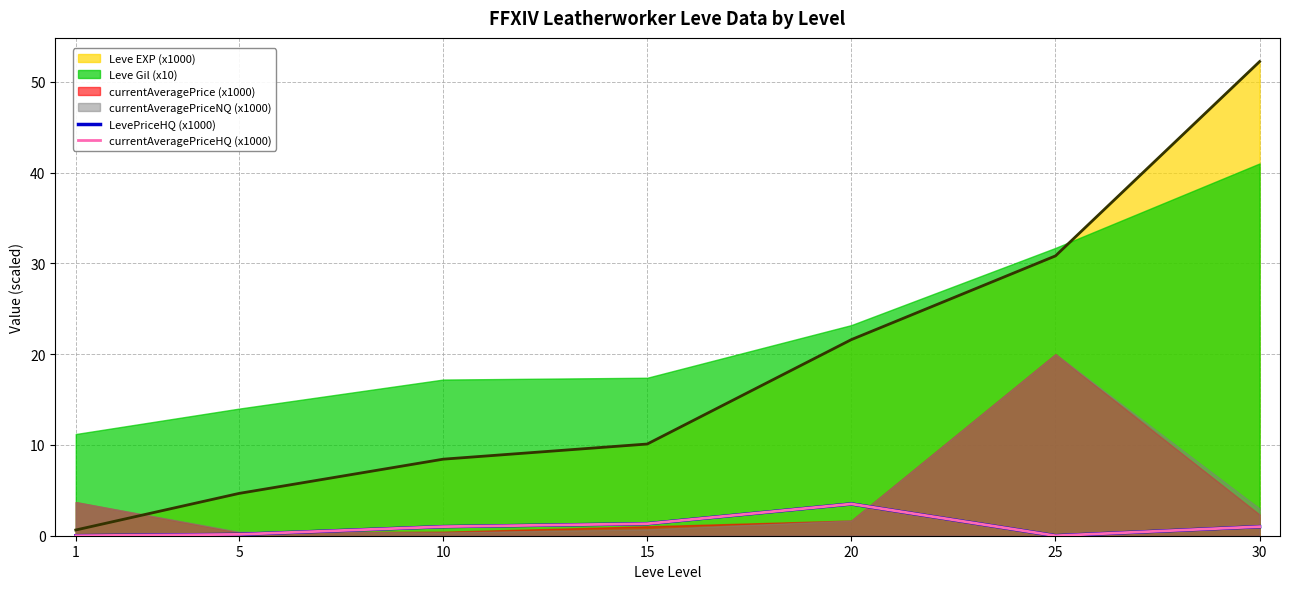

Is it true that currentAveragePriceHQ (x1000) equals 3.5 at 20?

True